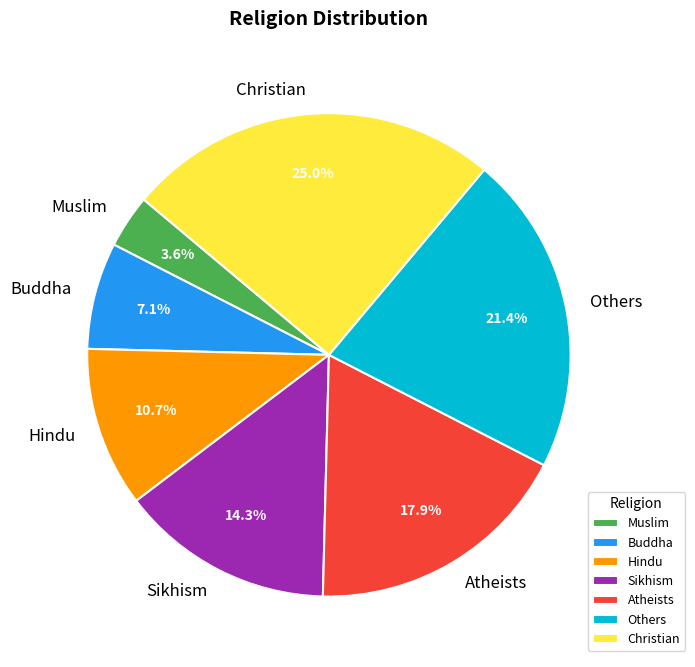

Is there any slice that represents more than half of the pie?

No